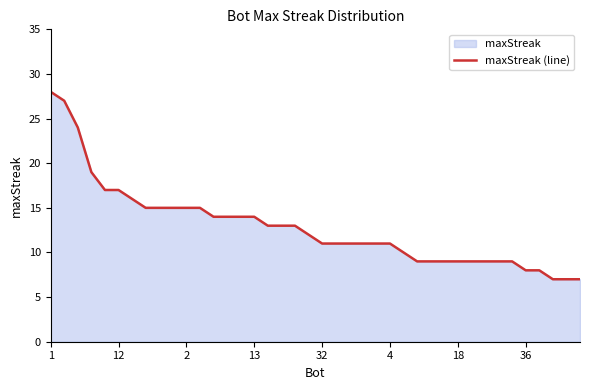

Reading left to right, transcribe all the data shown in this chart.

28	27	24	19	17	17	16	15	15	15	15	15	14	14	14	14	13	13	13	12	11	11	11	11	11	11	10	9	9	9	9	9	9	9	9	8	8	7	7	7